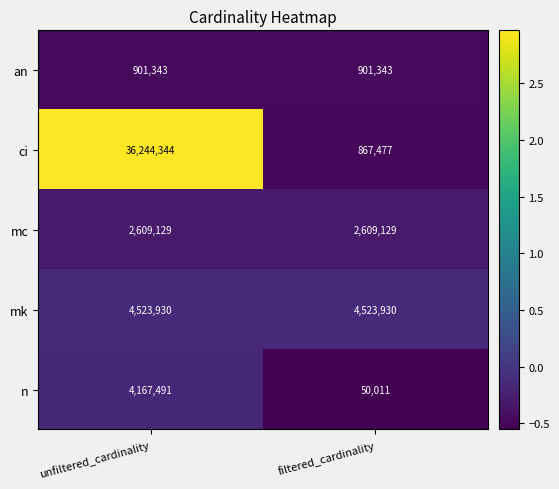

At which category is the sum across all series the highest?

unfiltered_cardinality